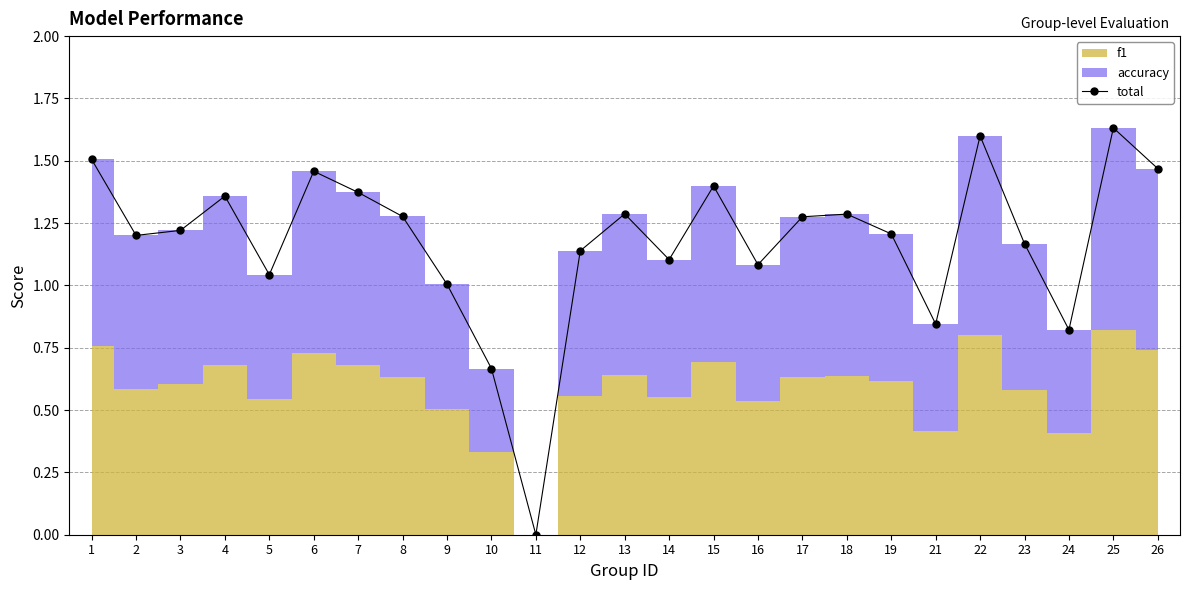

Reading left to right, what are all the values shown in this chart?

1.5	1.2	1.2	1.4	1.0	1.5	1.4	1.3	1.0	0.7	0.0	1.1	1.3	1.1	1.4	1.1	1.3	1.3	1.2	0.8	1.6	1.2	0.8	1.6	1.5